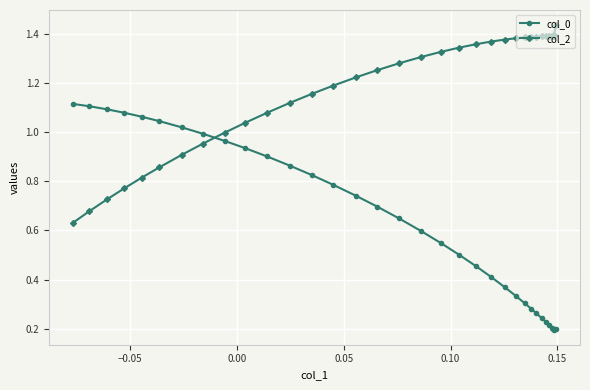

How many times do col_2 and col_0 cross each other?

1